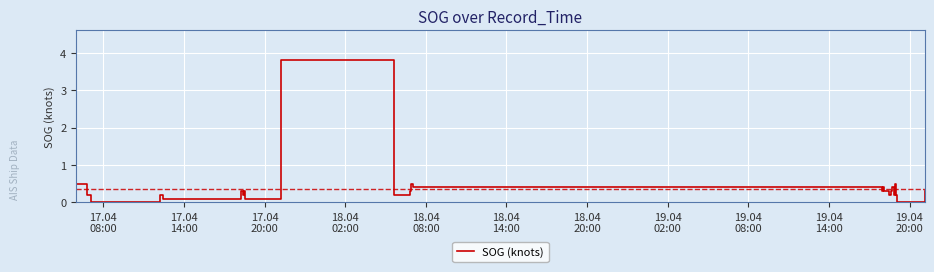

True or false: the data has more than 2 interior local peaks.

True